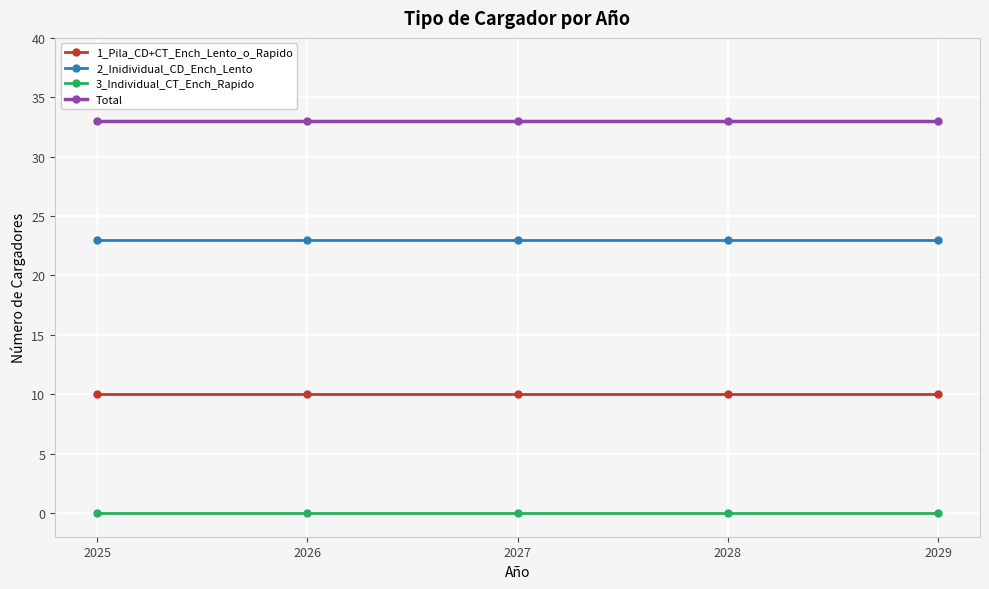

True or false: 3_Individual_CT_Ench_Rapido and Total cross at least once.

False